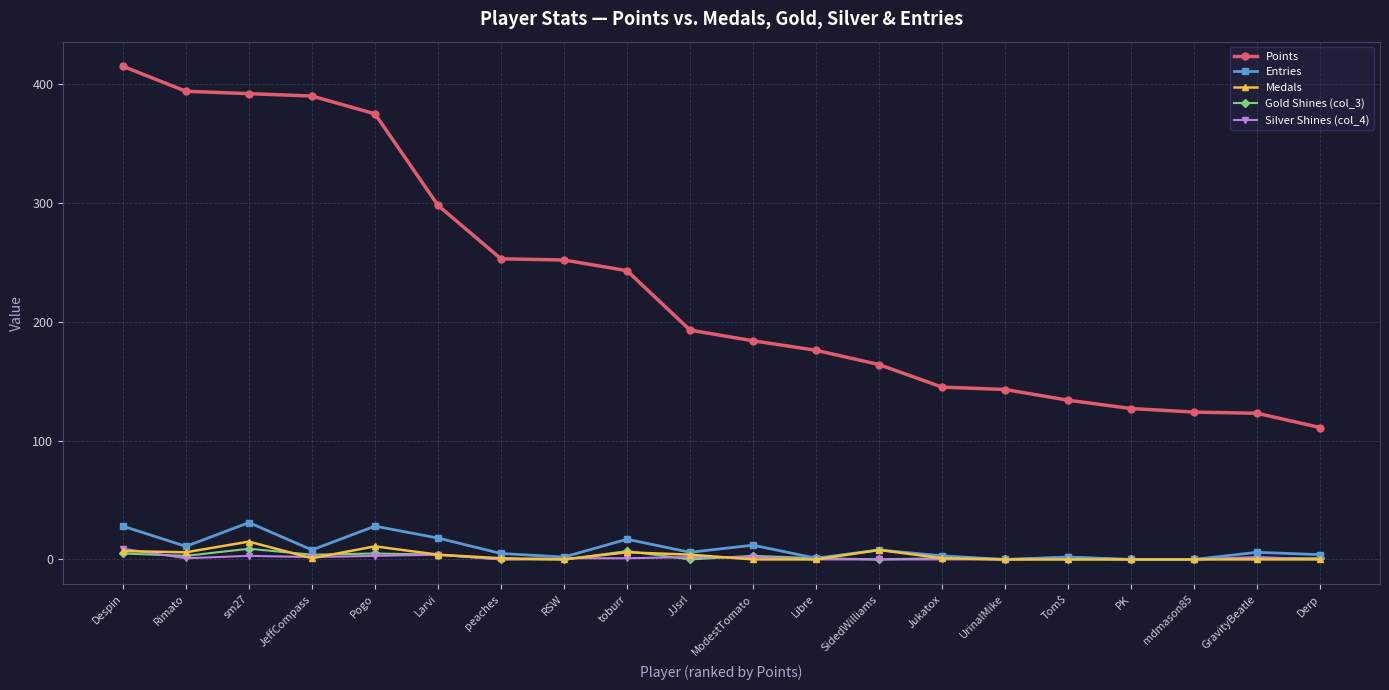

Is it true that Entries equals 6 at GravityBeatle?

True